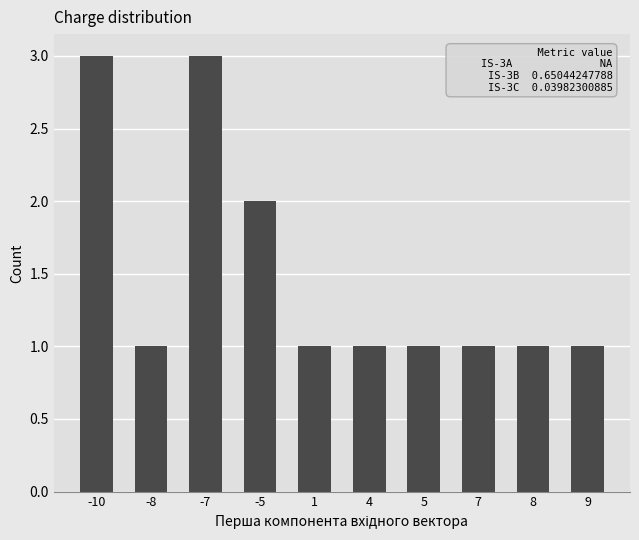

Is it true that the value at -8 is 2?

False